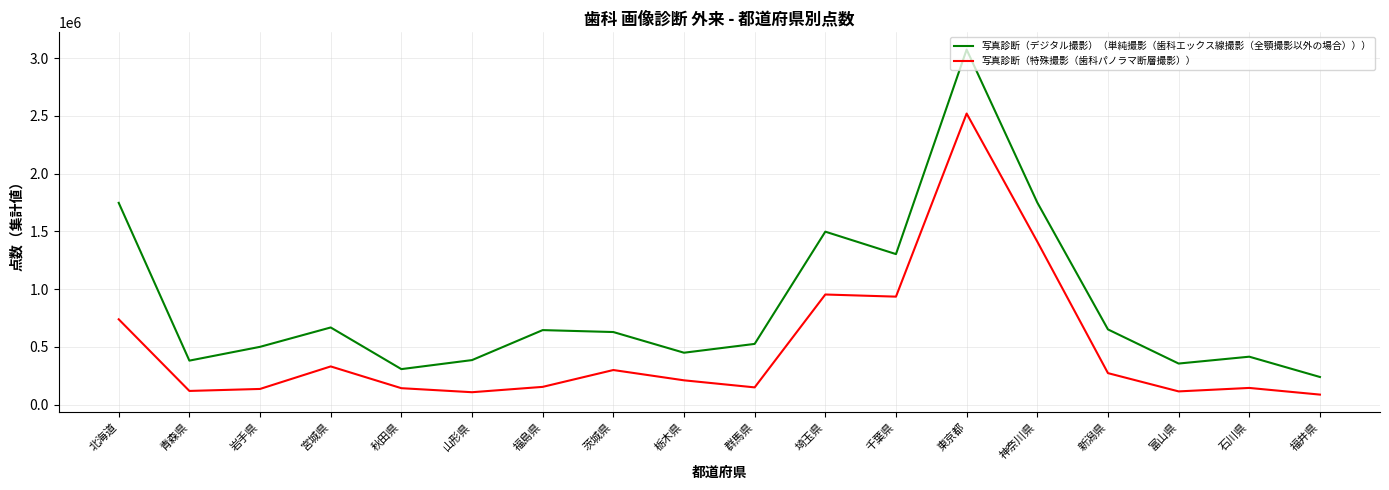

True or false: 写真診断（デジタル撮影）（単純撮影（歯科エックス線撮影（全顎撮影以外の場合））） has a value of 1698636 at 東京都.

False